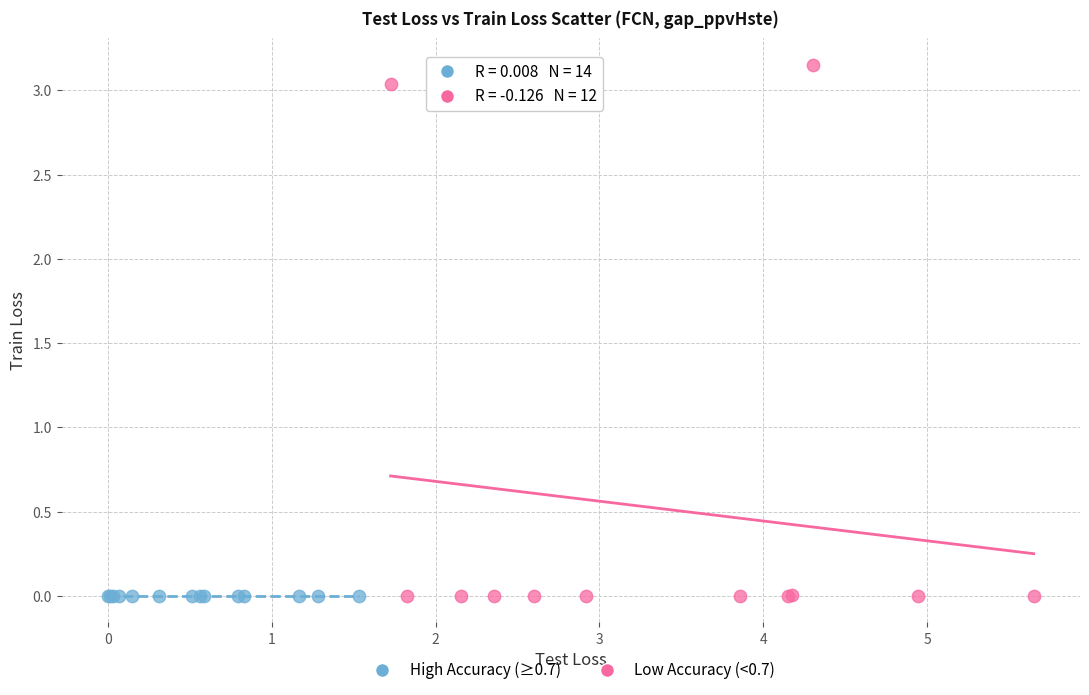

Which series has the widest spread of Y values?

Low Accuracy (<0.7)